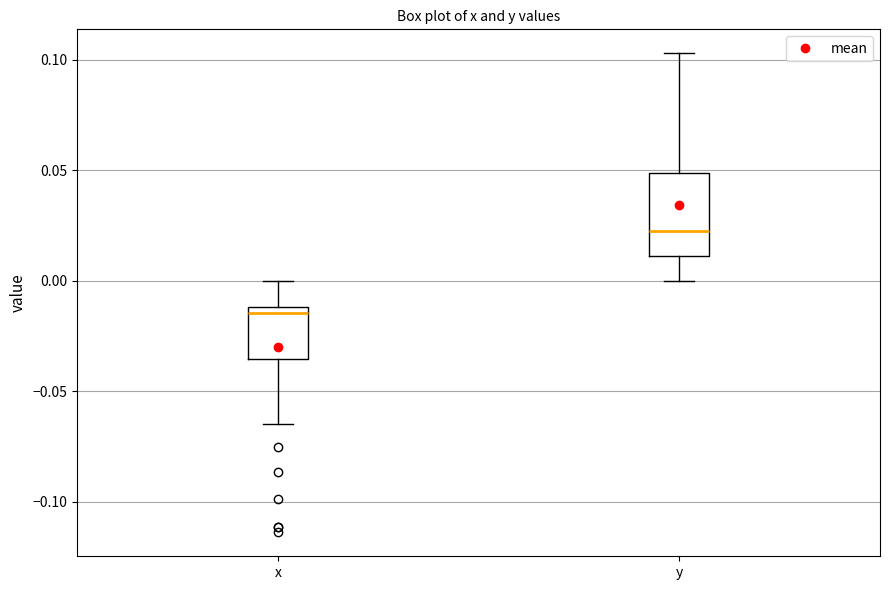

Reading left to right, transcribe this box plot: for each box, give where its median line is, the range the box spans, and where its two whiskers end, as read against the y-axis. The values are not printed on the chart, so give them approximately, as read against the axis.

x: median -0.015, box -0.035 to -0.010, whiskers -0.065 to 0.000
y: median 0.020, box 0.010 to 0.050, whiskers 0.000 to 0.105